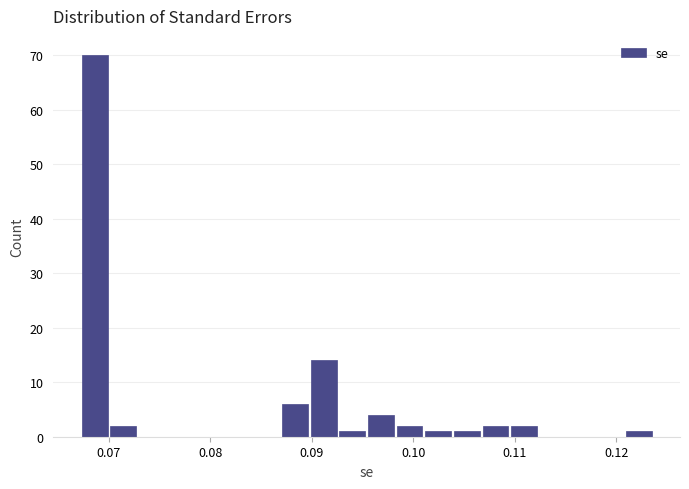

Around what value on the x-axis is the tallest bar? Give the approximate position of its centre, as read against the axis.

0.069